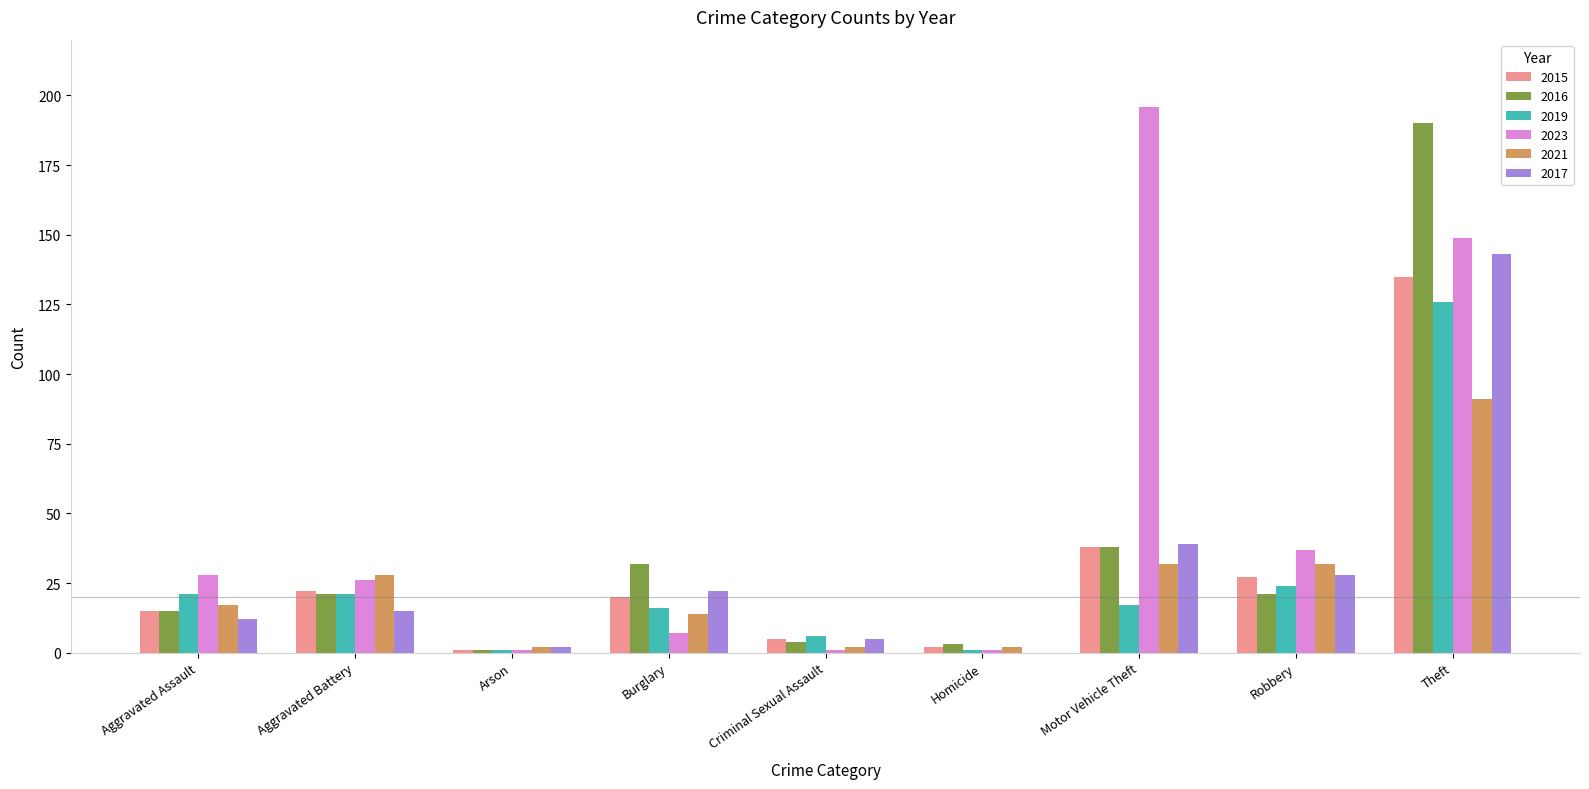

What is the sum of all 2023 values?

446